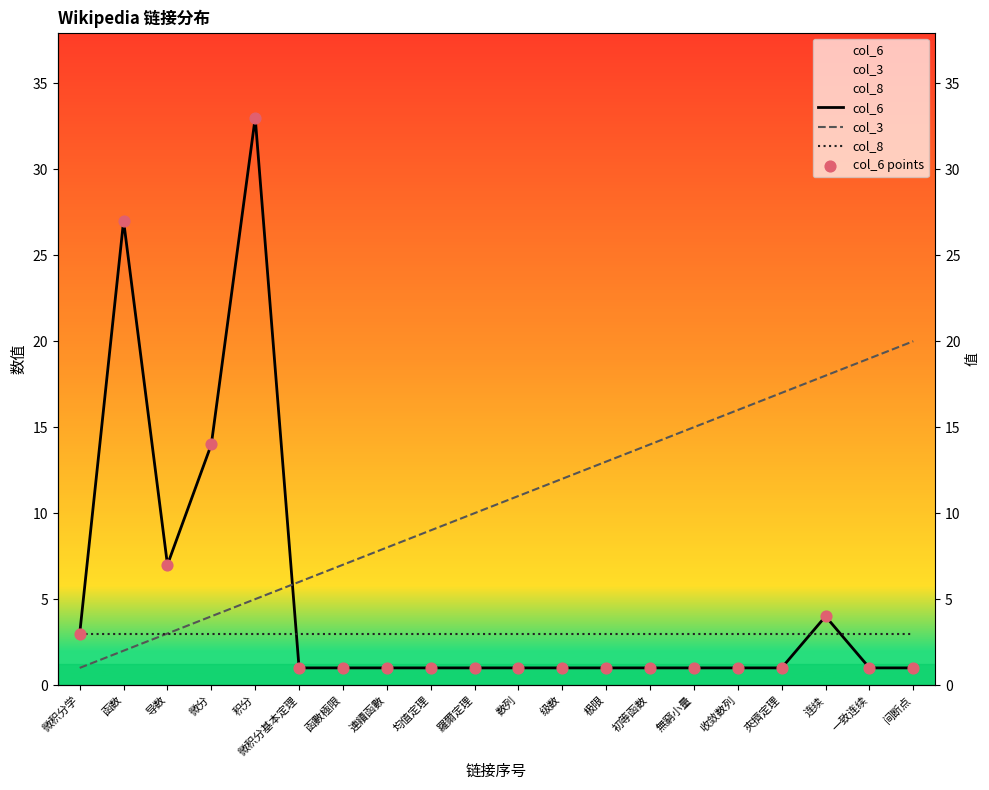

Which series contains the lowest Y value?

col_6